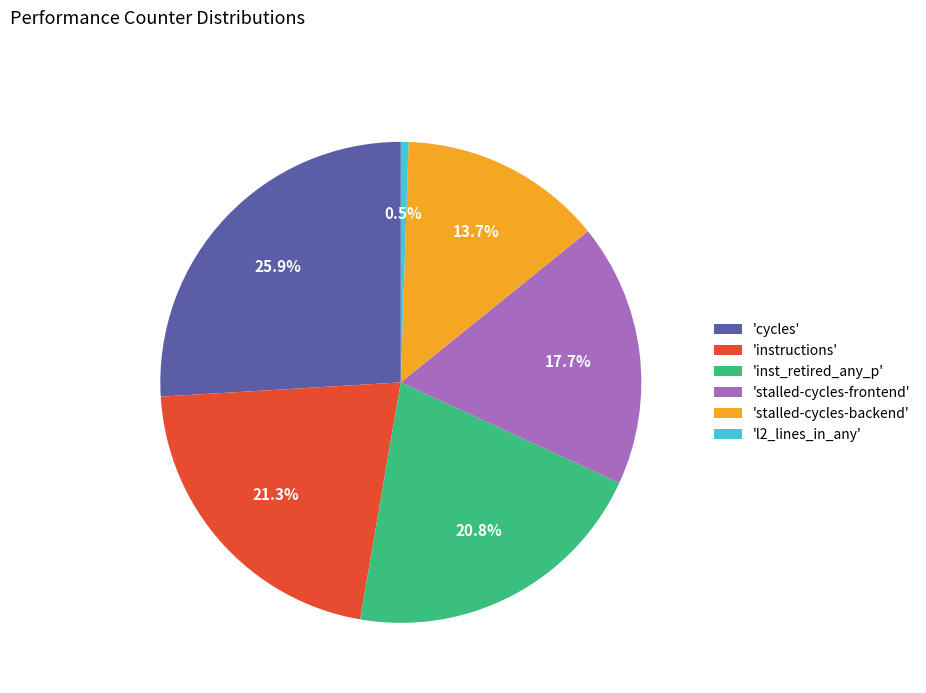

Is there a majority slice in this chart?

No